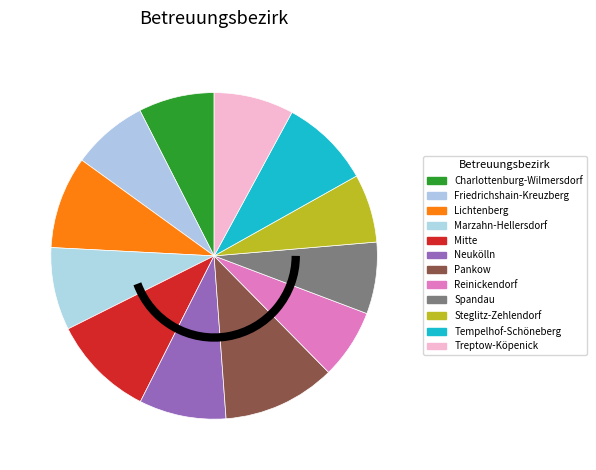

How many slices are in this pie chart?

12